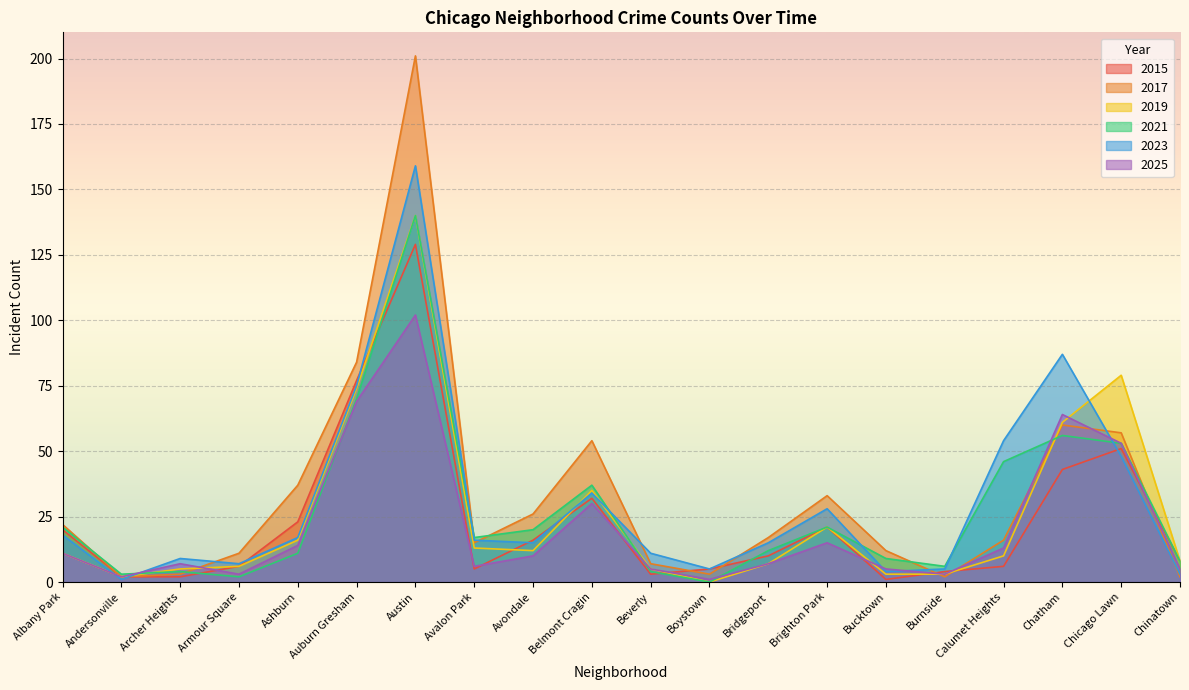

What is the minimum value for 2025?

1